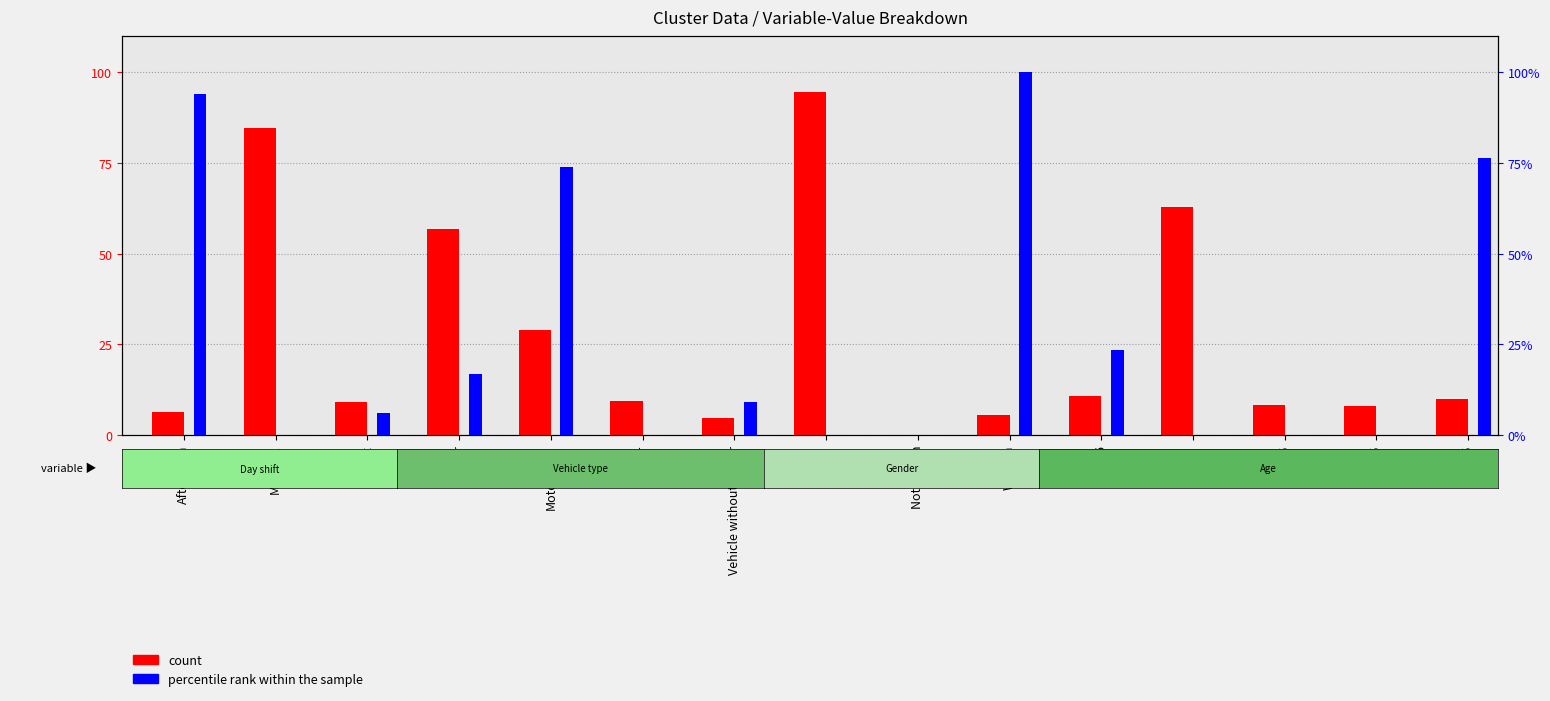

What is the label of the 10th bar from the left?

Women